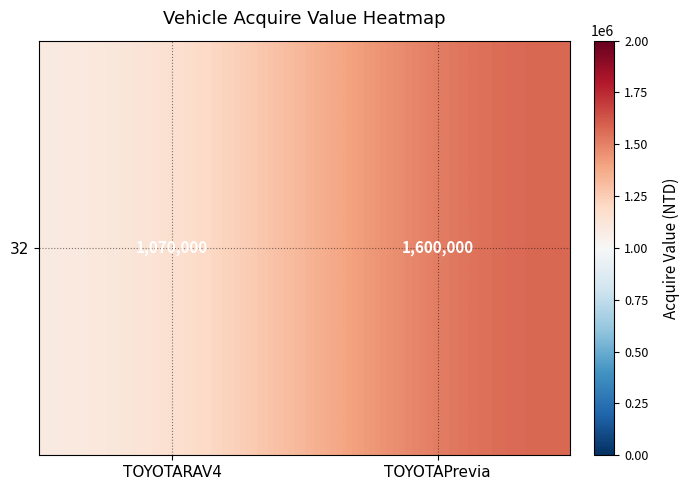

Approximately how many times larger is the value at TOYOTARAV4 compared to TOYOTAPrevia?

0.7